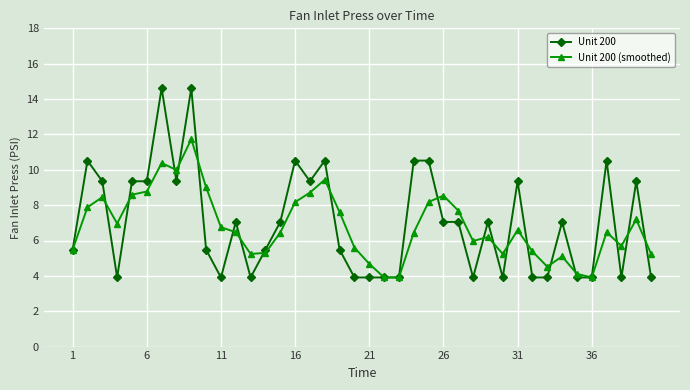

List the series in order of their peak value, highest first.

Unit 200, Unit 200 (smoothed)